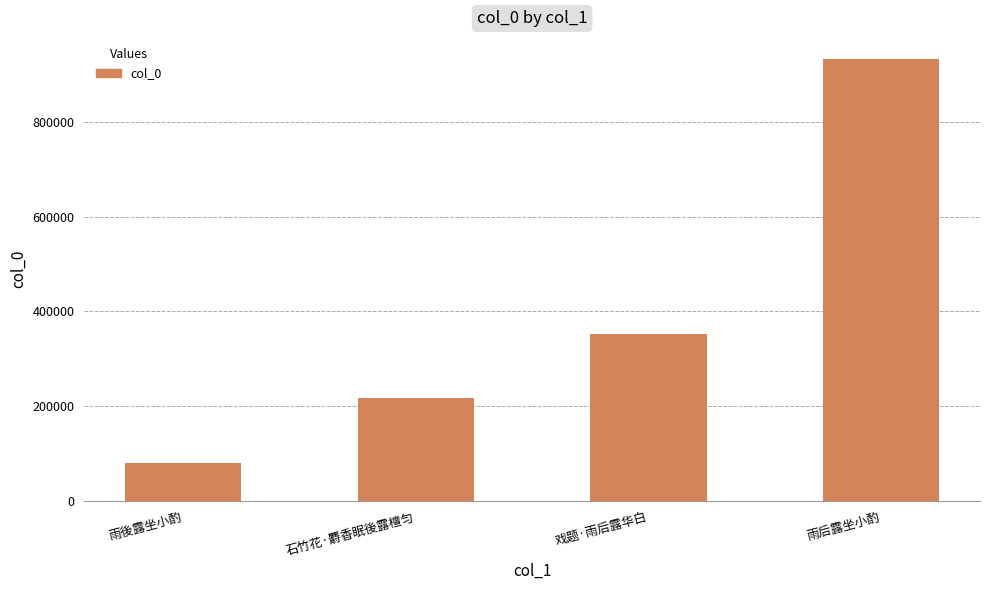

How many data points are less than 352461?

2